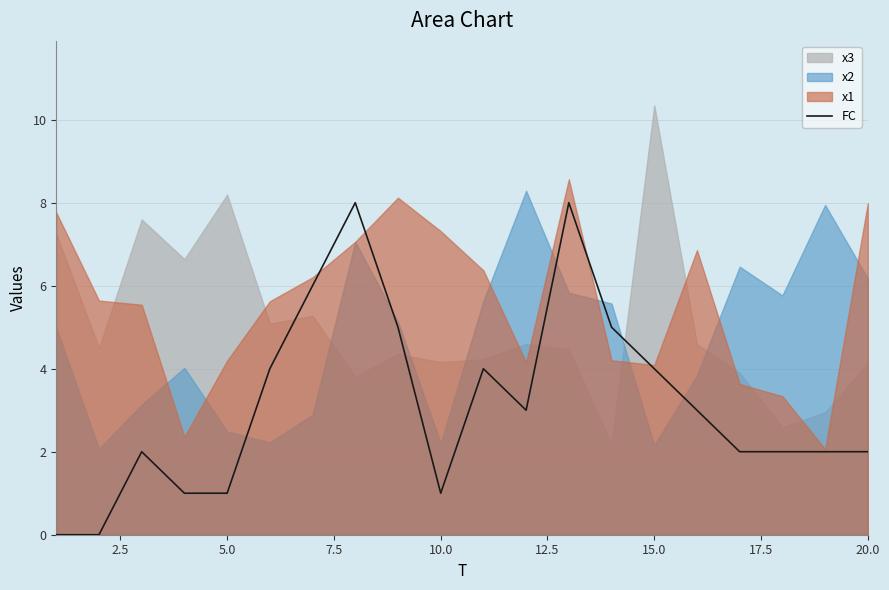

The value of FC at 15.0 is 4. True or false?

True